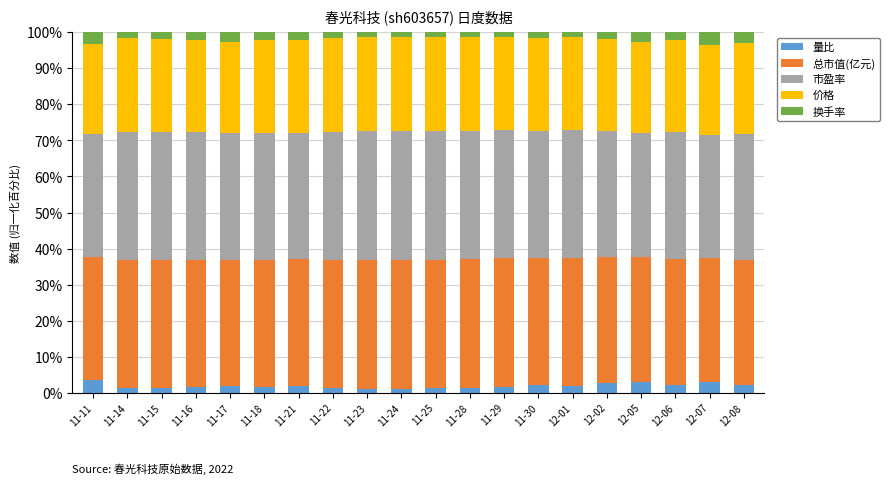

What is the sum of all 量比 values?

37.3